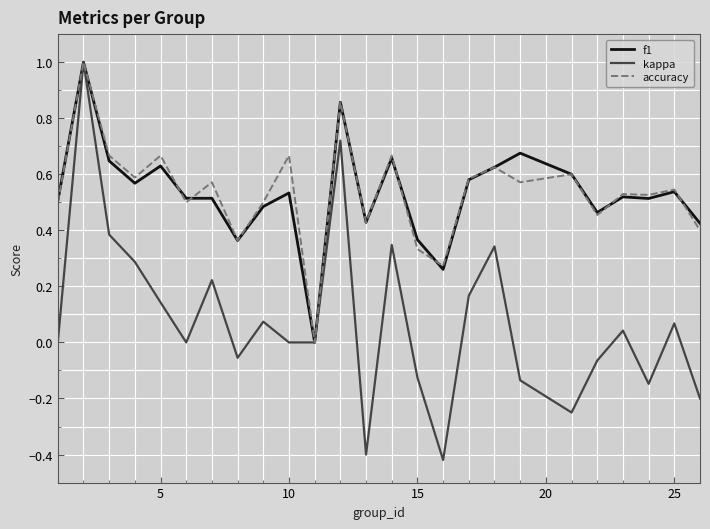

What is the maximum value for kappa?

1.0